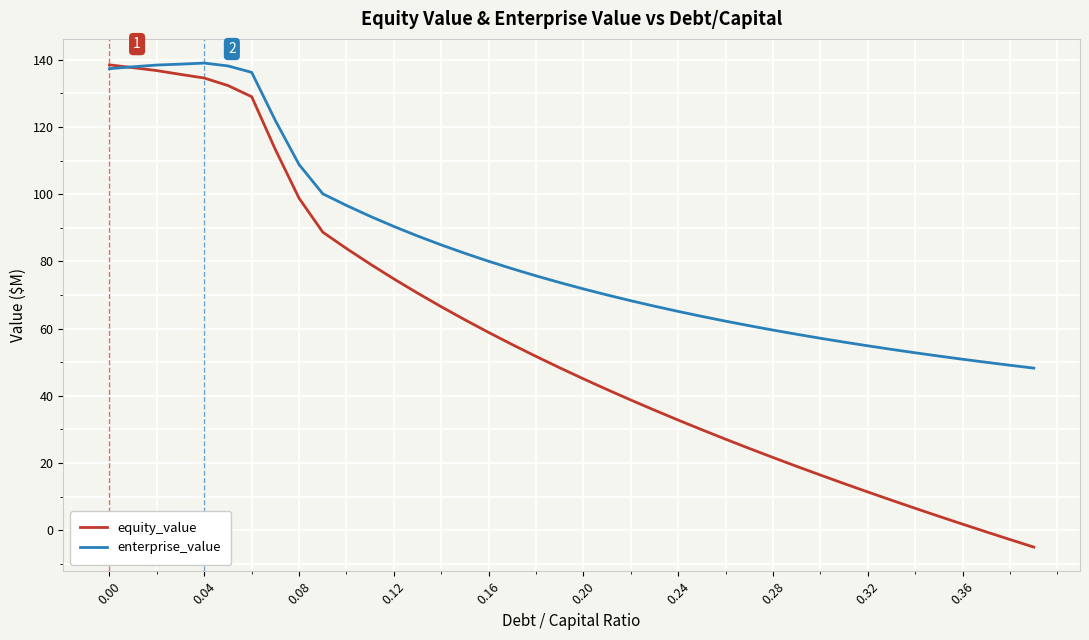

Which series has the largest total across all categories?

enterprise_value